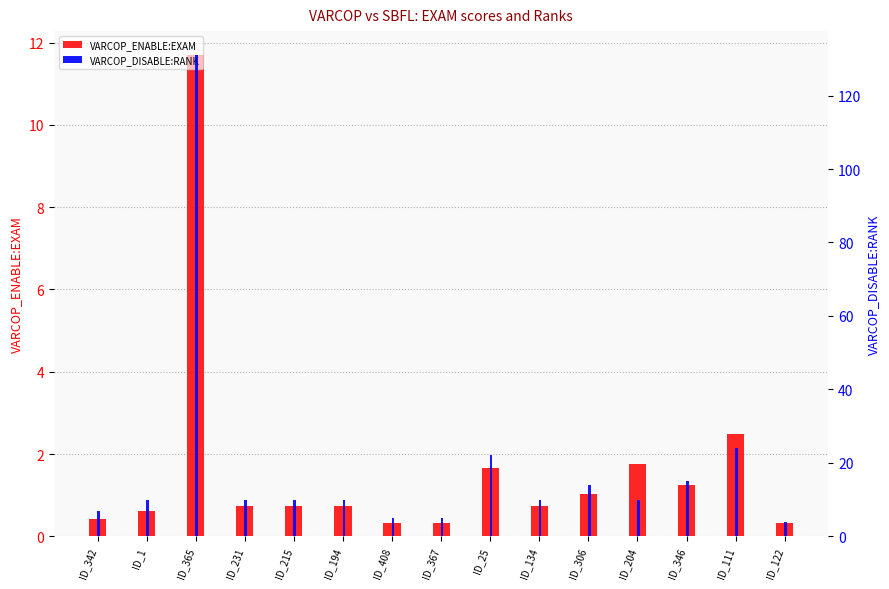

What position from the right is ID_134?

6